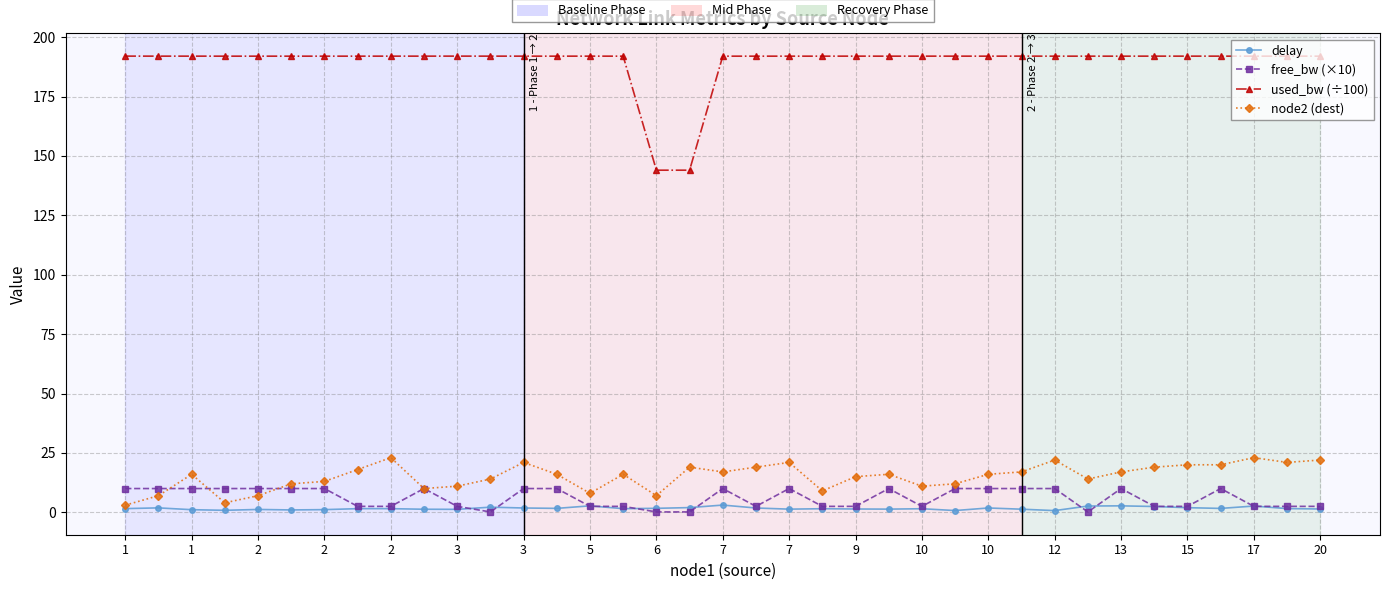

What is the lowest value of the used_bw (÷100) series?

144.0